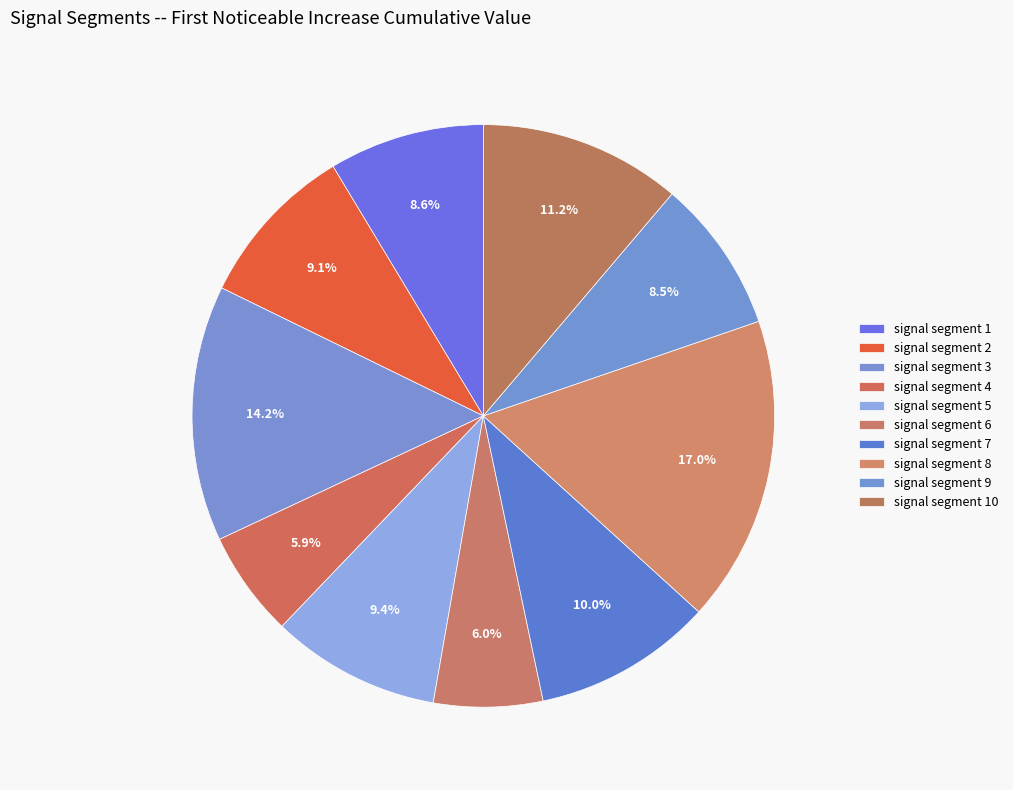

Does signal segment 8 account for over 50% of the chart?

No